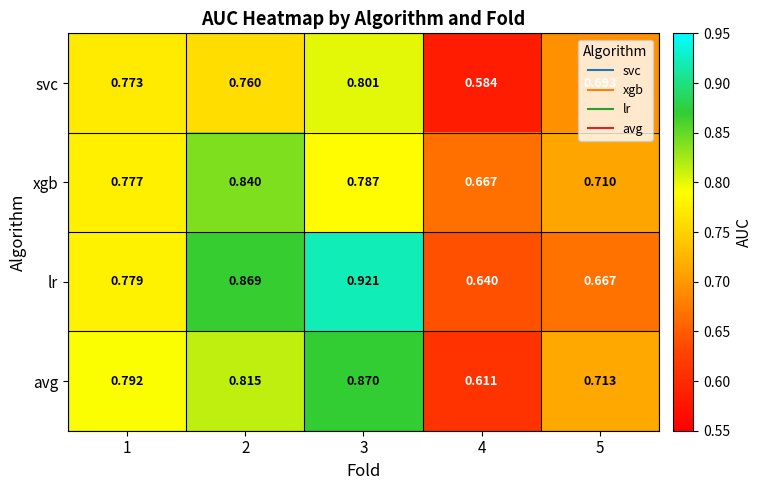

How many categories are shown in the chart?

5